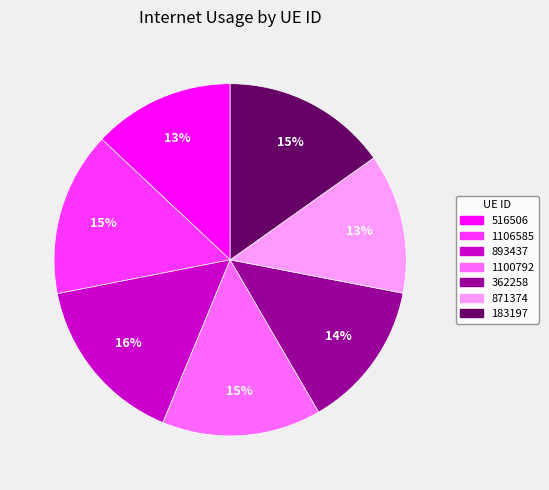

Count the number of slices in the pie.

7